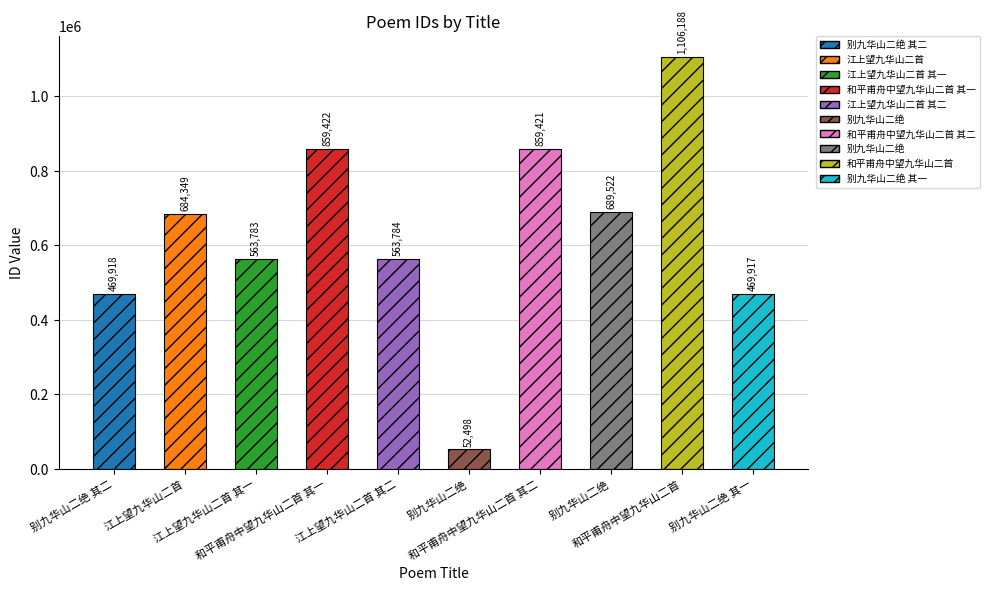

What is the difference between the maximum and minimum values?

1053690